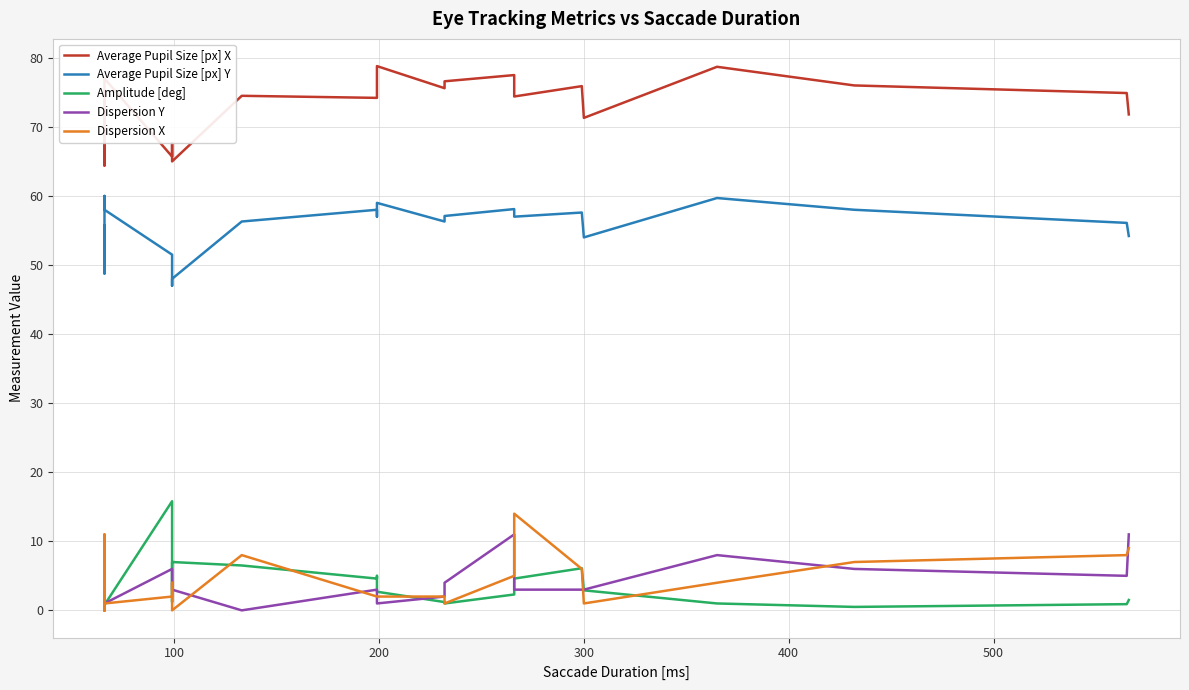

True or false: Average Pupil Size [px] Y and Dispersion Y cross at least once.

False